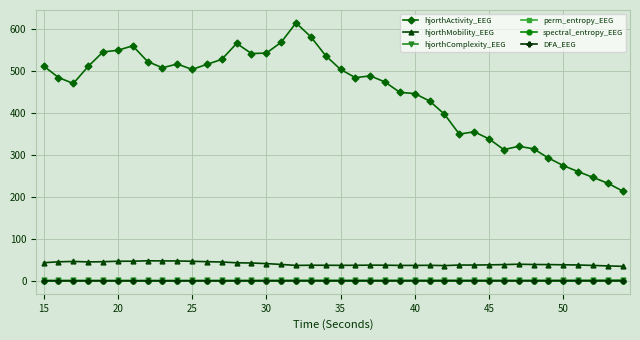

What is the value of the hjorthMobility_EEG point at the 26th from the left?

37.4